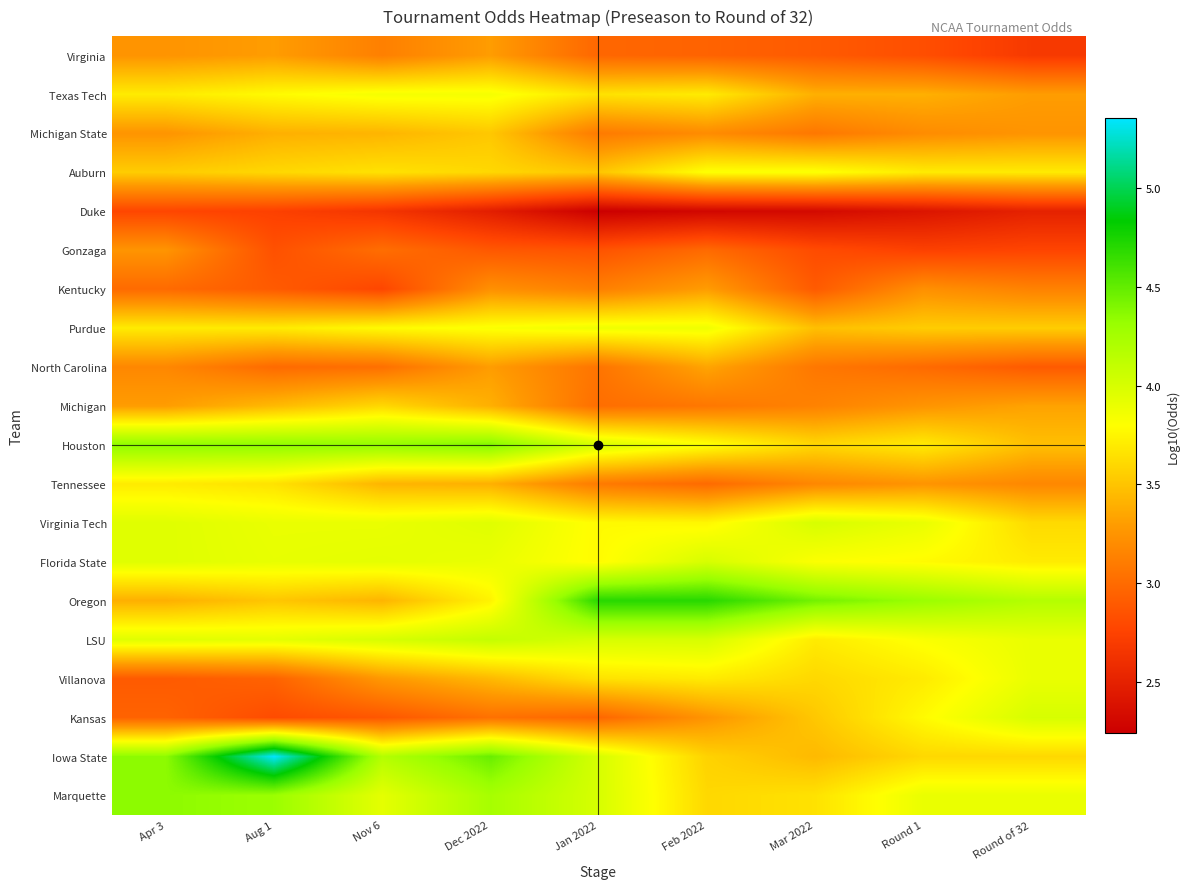

Reading left to right, extract all data points from this chart.

Virginia: Apr 3=3.3	Aug 1=3.3	Nov 6=3.1	Dec 2022=3.3	Jan 2022=3.0	Feb 2022=3.0	Mar 2022=2.9	Round 1=2.8	Round of 32=2.7
Texas Tech: Apr 3=3.7	Aug 1=3.8	Nov 6=3.8	Dec 2022=3.8	Jan 2022=3.7	Feb 2022=3.7	Mar 2022=3.4	Round 1=3.4	Round of 32=3.3
Michigan State: Apr 3=3.3	Aug 1=3.4	Nov 6=3.4	Dec 2022=3.5	Jan 2022=3.1	Feb 2022=3.2	Mar 2022=3.1	Round 1=3.2	Round of 32=3.3
Auburn: Apr 3=3.5	Aug 1=3.6	Nov 6=3.7	Dec 2022=3.6	Jan 2022=3.5	Feb 2022=3.8	Mar 2022=3.8	Round 1=3.7	Round of 32=3.7
Duke: Apr 3=2.8	Aug 1=2.7	Nov 6=2.7	Dec 2022=2.5	Jan 2022=2.2	Feb 2022=2.3	Mar 2022=2.3	Round 1=2.4	Round of 32=2.5
Gonzaga: Apr 3=3.3	Aug 1=2.8	Nov 6=3.0	Dec 2022=2.9	Jan 2022=2.9	Feb 2022=3.0	Mar 2022=2.8	Round 1=2.7	Round of 32=2.8
Kentucky: Apr 3=3.0	Aug 1=2.9	Nov 6=2.8	Dec 2022=3.2	Jan 2022=3.1	Feb 2022=3.3	Mar 2022=2.9	Round 1=3.2	Round of 32=3.1
Purdue: Apr 3=3.7	Aug 1=3.7	Nov 6=3.8	Dec 2022=3.8	Jan 2022=3.9	Feb 2022=3.9	Mar 2022=3.5	Round 1=3.5	Round of 32=3.5
North Carolina: Apr 3=3.2	Aug 1=3.0	Nov 6=3.0	Dec 2022=3.3	Jan 2022=3.1	Feb 2022=3.3	Mar 2022=3.1	Round 1=3.0	Round of 32=2.9
Michigan: Apr 3=3.3	Aug 1=3.4	Nov 6=3.6	Dec 2022=3.4	Jan 2022=3.0	Feb 2022=3.1	Mar 2022=3.1	Round 1=3.3	Round of 32=3.3
Houston: Apr 3=4.4	Aug 1=4.4	Nov 6=4.3	Dec 2022=4.4	Jan 2022=4.0	Feb 2022=3.8	Mar 2022=3.6	Round 1=3.7	Round of 32=3.5
Tennessee: Apr 3=3.7	Aug 1=3.7	Nov 6=3.4	Dec 2022=3.4	Jan 2022=3.1	Feb 2022=3.0	Mar 2022=3.2	Round 1=3.3	Round of 32=3.2
Virginia Tech: Apr 3=4.0	Aug 1=3.9	Nov 6=3.9	Dec 2022=4.0	Jan 2022=3.8	Feb 2022=3.8	Mar 2022=4.0	Round 1=3.9	Round of 32=3.6
Florida State: Apr 3=4.0	Aug 1=3.9	Nov 6=3.9	Dec 2022=3.9	Jan 2022=3.8	Feb 2022=4.0	Mar 2022=3.8	Round 1=3.8	Round of 32=3.7
Oregon: Apr 3=3.4	Aug 1=3.5	Nov 6=3.4	Dec 2022=3.7	Jan 2022=4.7	Feb 2022=4.7	Mar 2022=4.4	Round 1=4.3	Round of 32=4.2
LSU: Apr 3=4.0	Aug 1=3.9	Nov 6=4.0	Dec 2022=4.1	Jan 2022=4.0	Feb 2022=4.0	Mar 2022=3.7	Round 1=3.8	Round of 32=3.9
Villanova: Apr 3=2.9	Aug 1=3.0	Nov 6=3.3	Dec 2022=3.4	Jan 2022=3.7	Feb 2022=3.7	Mar 2022=3.6	Round 1=3.7	Round of 32=3.9
Kansas: Apr 3=3.0	Aug 1=2.8	Nov 6=2.9	Dec 2022=3.0	Jan 2022=3.0	Feb 2022=3.3	Mar 2022=3.5	Round 1=3.8	Round of 32=4.0
Iowa State: Apr 3=4.4	Aug 1=5.4	Nov 6=4.2	Dec 2022=4.5	Jan 2022=4.0	Feb 2022=3.6	Mar 2022=3.4	Round 1=3.6	Round of 32=3.6
Marquette: Apr 3=4.4	Aug 1=4.3	Nov 6=3.9	Dec 2022=4.2	Jan 2022=4.0	Feb 2022=3.6	Mar 2022=3.7	Round 1=3.9	Round of 32=3.9